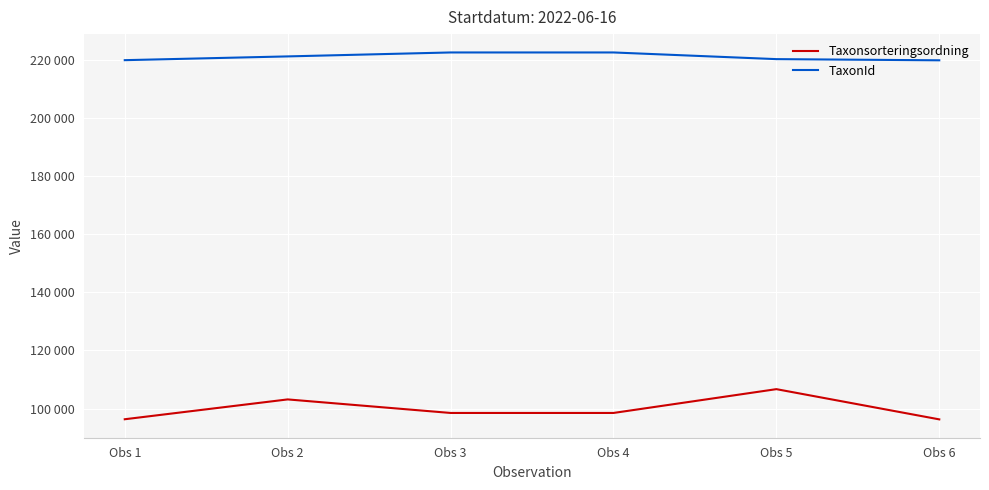

True or false: Taxonsorteringsordning has more than 1 points higher than both neighbors.

True